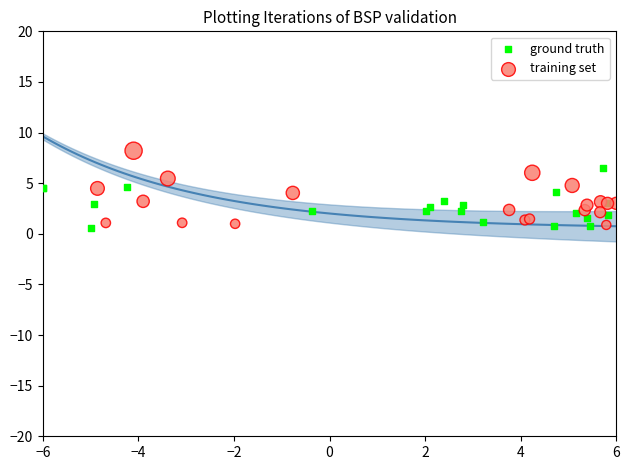

Which series reaches the maximum Y coordinate?

training set